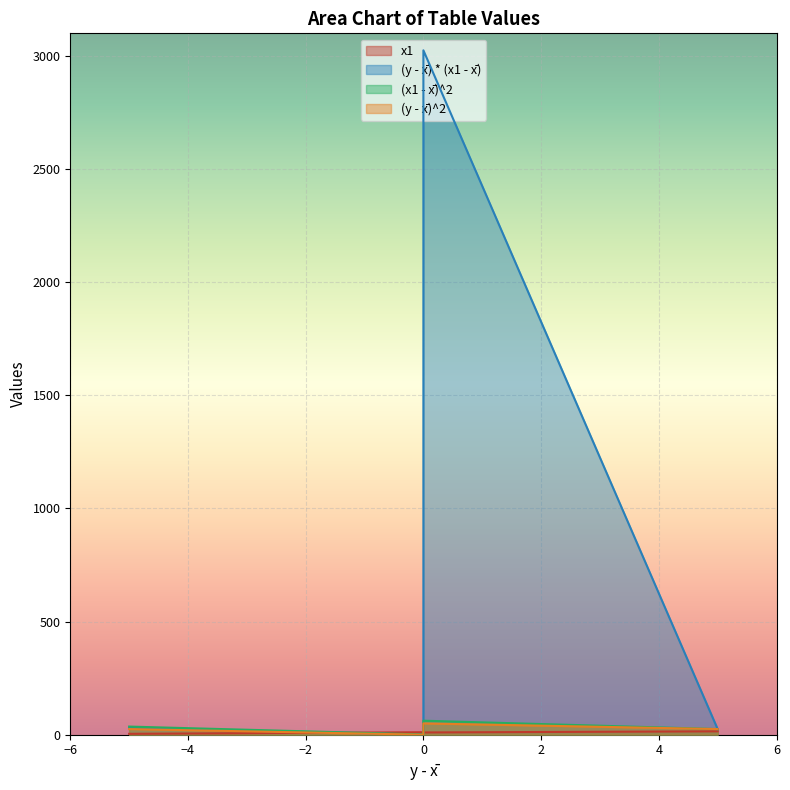

What are all the series names shown in the legend?

x1, (y - x̄) * (x1 - x̄), (x1 - x̄)^2, (y - x̄)^2